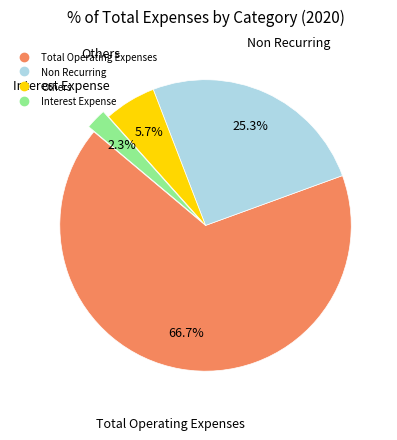

How many slices are in this pie chart?

4